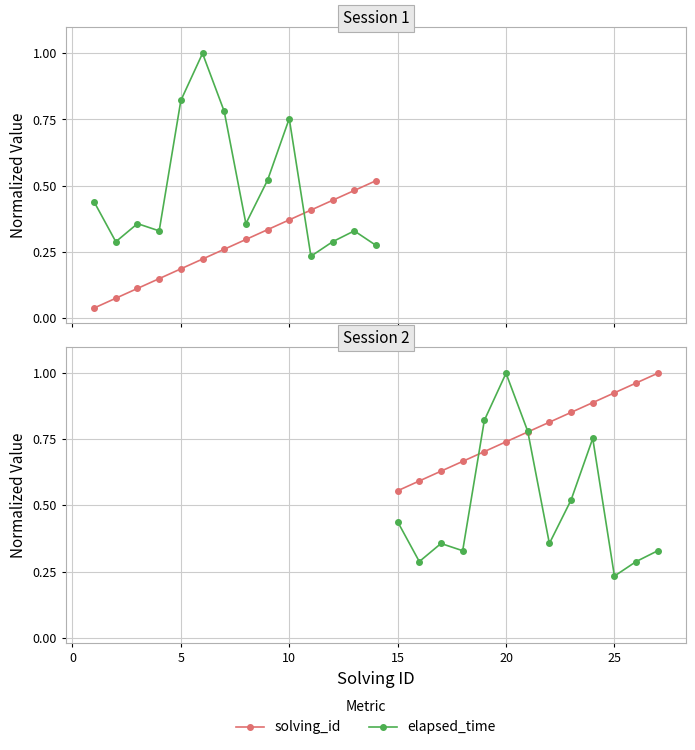

What is the highest value of the elapsed_time series?

1.0